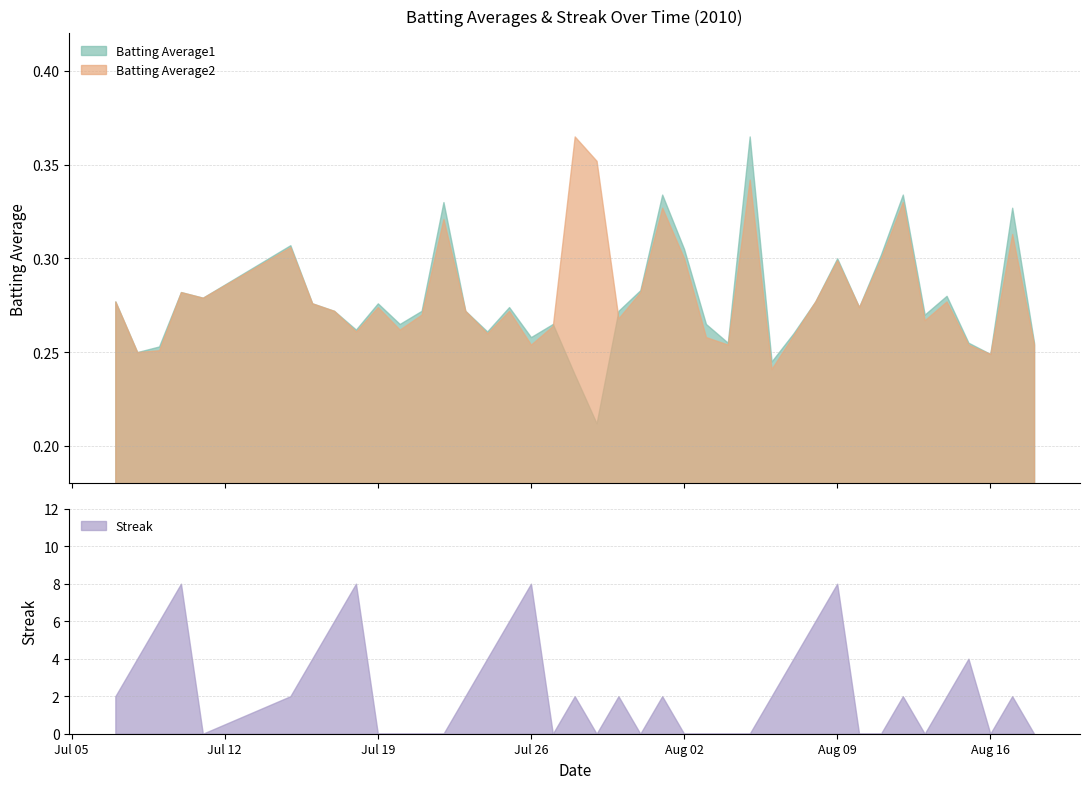

What is the average value of the Streak series?

2.4